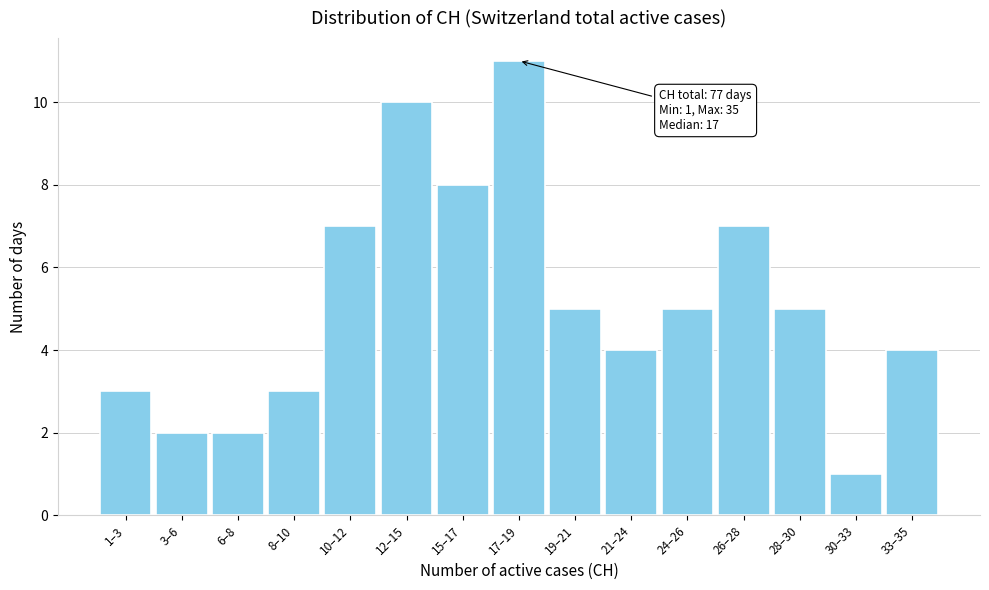

Reading right to left, list all the values displayed in this chart.

4	1	5	7	5	4	5	11	8	10	7	3	2	2	3